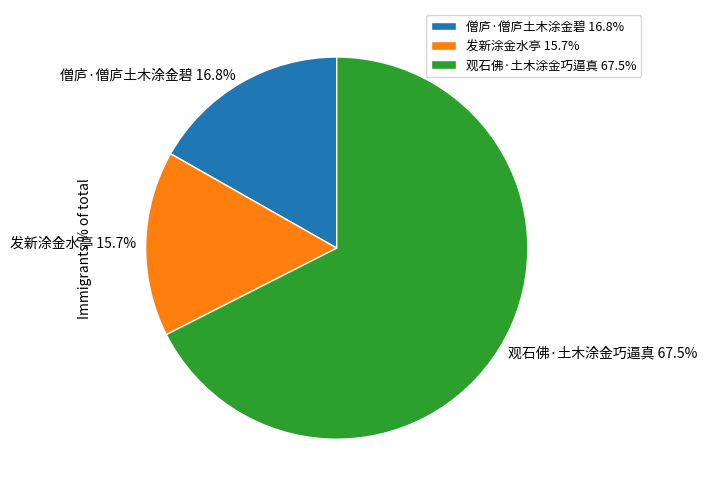

Approximately how many times larger is the value at 僧庐·僧庐土木涂金碧 compared to 发新涂金水亭?

1.1